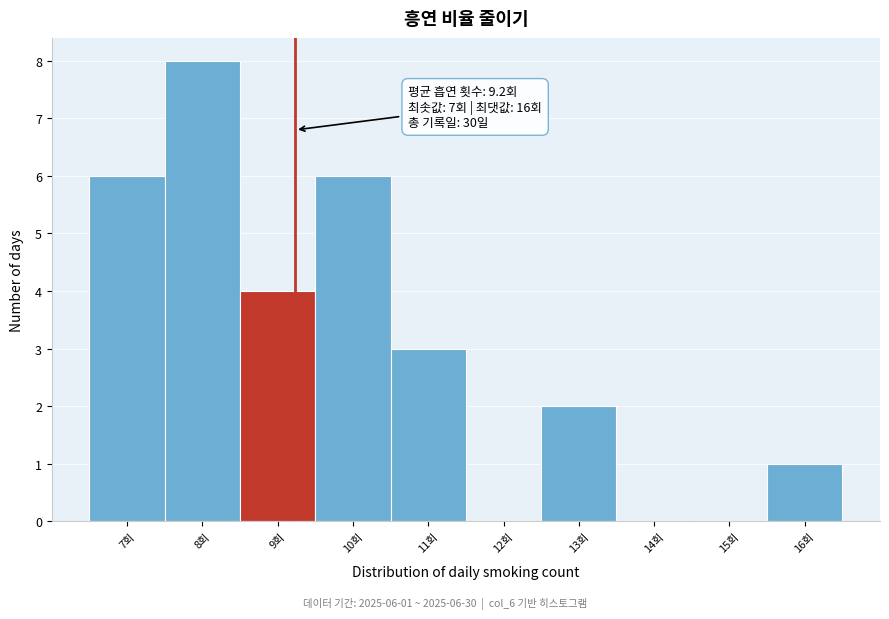

Over which range of the x-axis is the bar tallest?

7.5 to 8.5